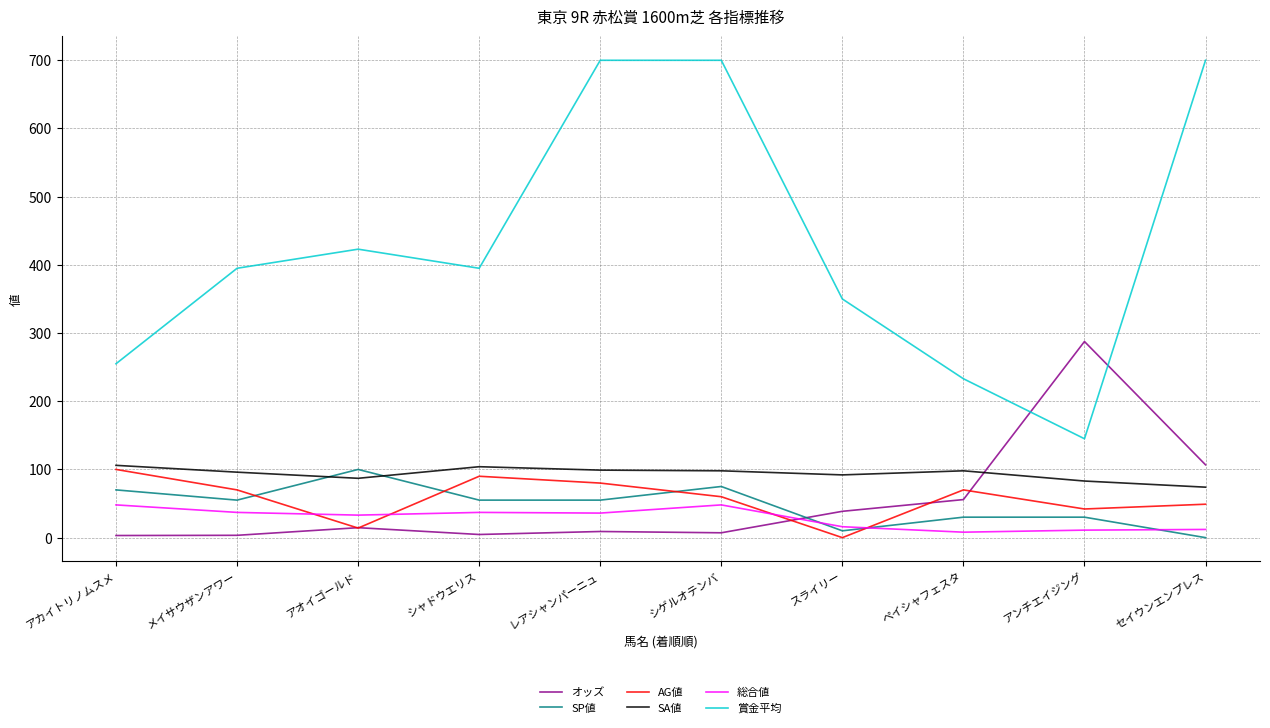

Is the value of オッズ at アンチエイジング greater than the value of 賞金平均 at アンチエイジング?

Yes